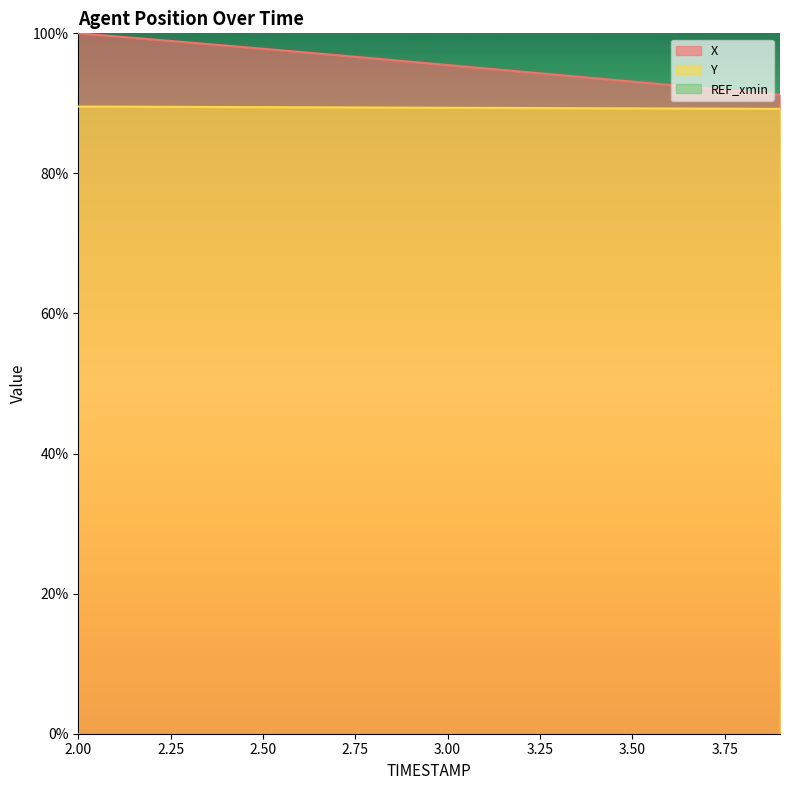

Between 2.5 and 3.3, which series saw the biggest shift?

X